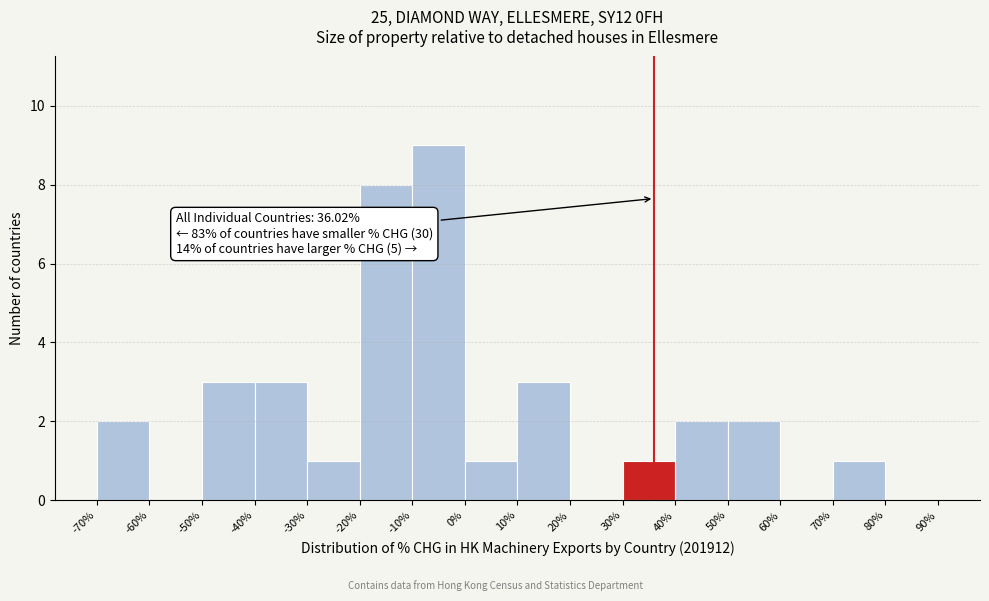

Which range on the x-axis has the tallest bar?

-10% to 0%